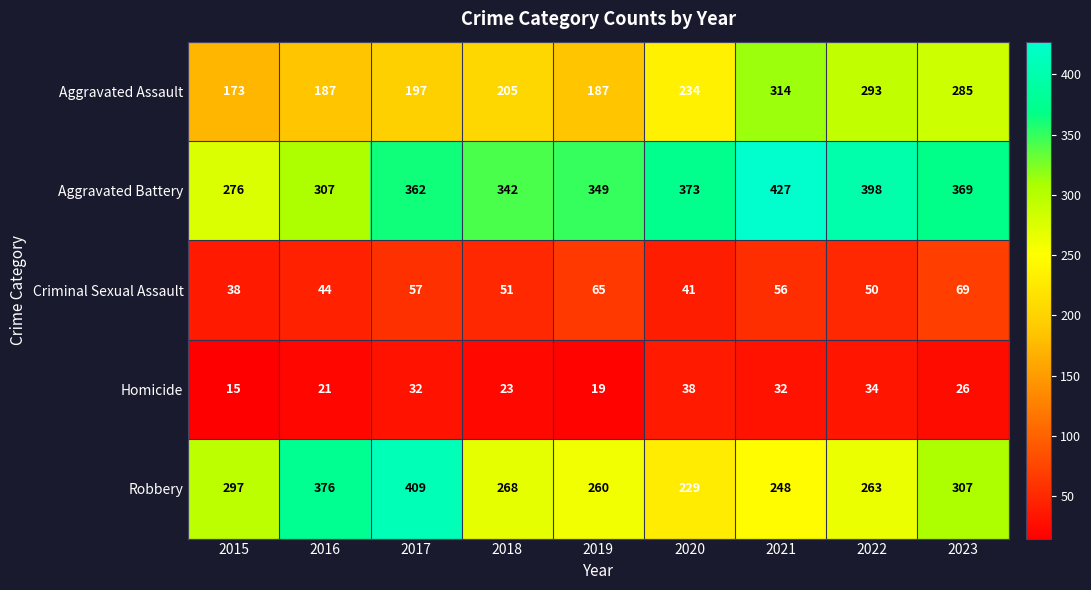

The value of Criminal Sexual Assault at 2021 is 24. True or false?

False